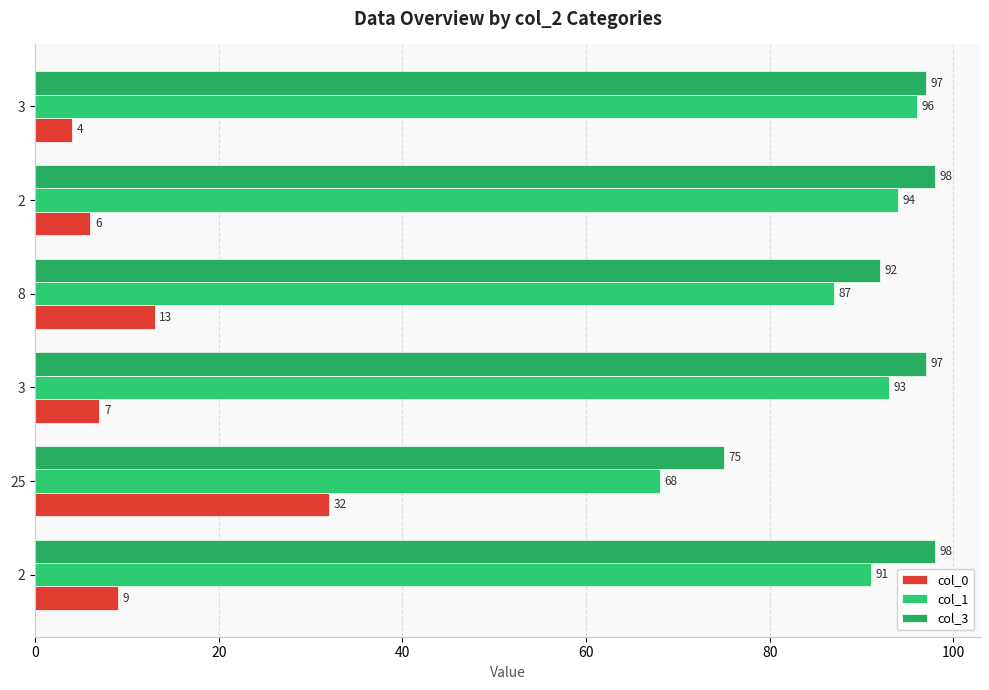

How many series are shown in this chart?

3